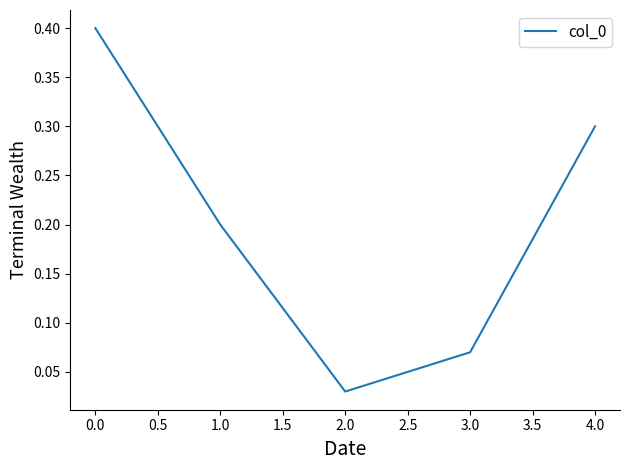

What position from the left is 2.0?

3